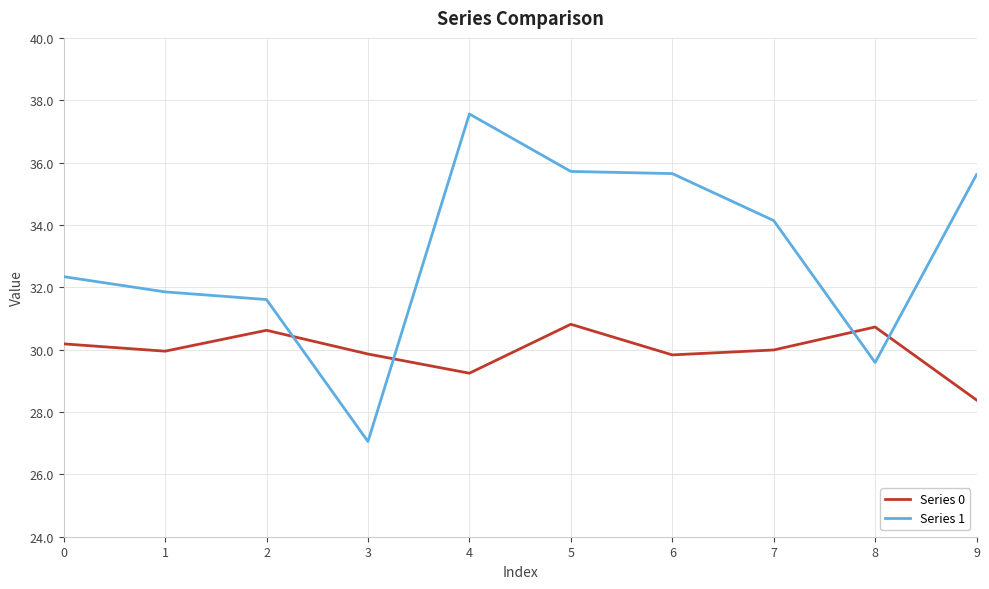

After their last crossing, which series has the higher values: Series 0 or Series 1?

Series 1